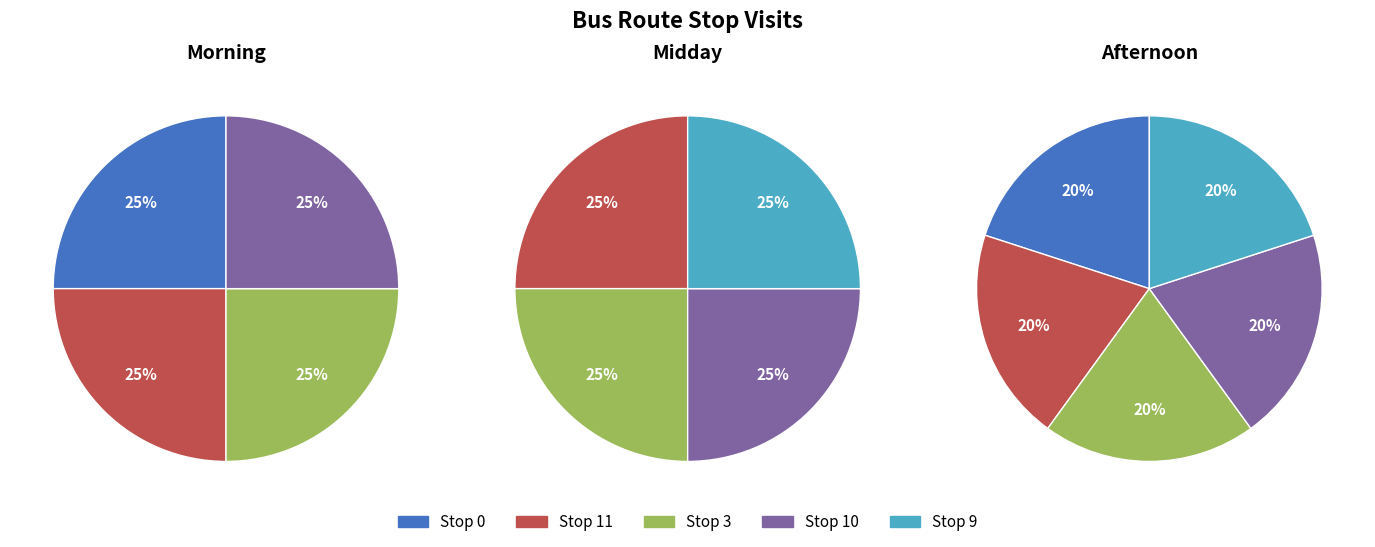

Do Stop 9 and Stop 11 together represent more than half of the pie?

No